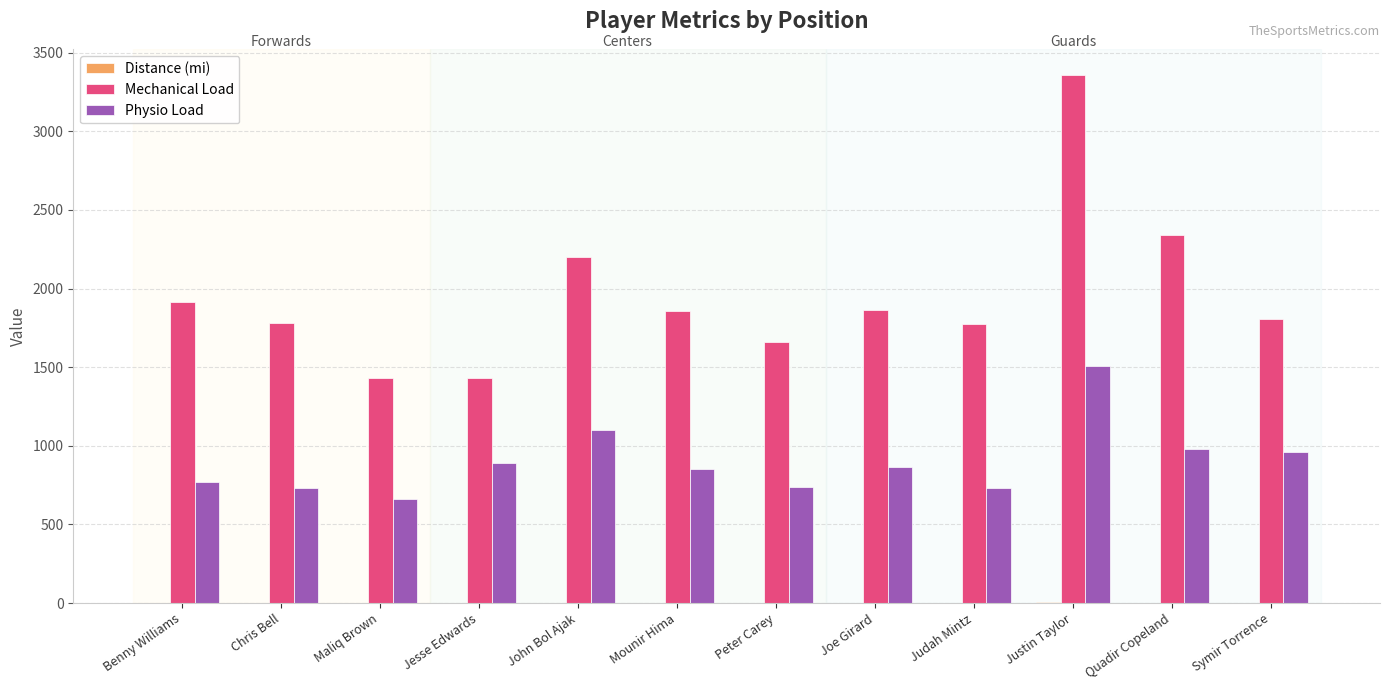

The Mechanical Load series shows 2201.2 at John Bol Ajak. True or false?

True